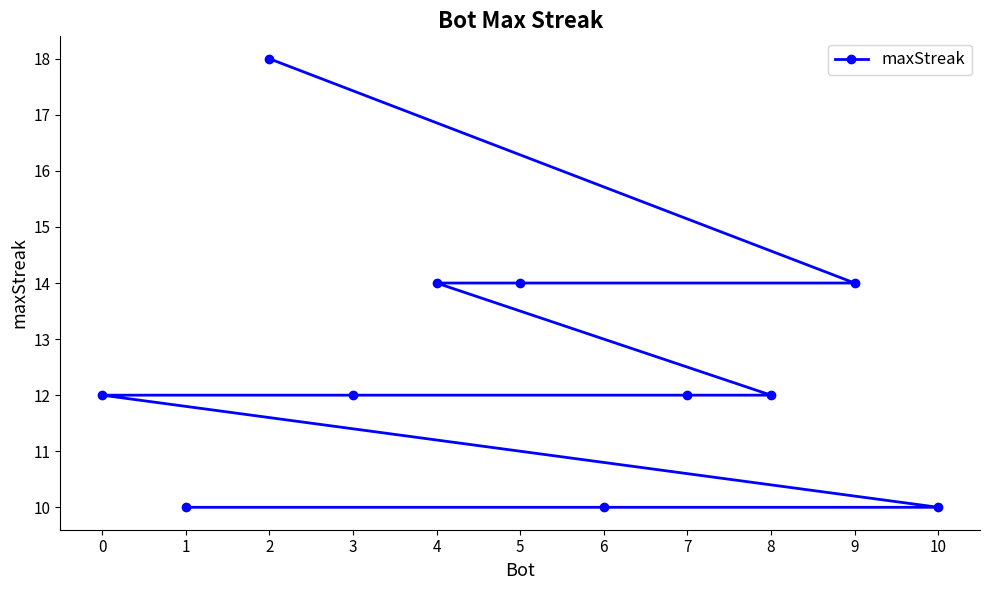

What is the average value?

13